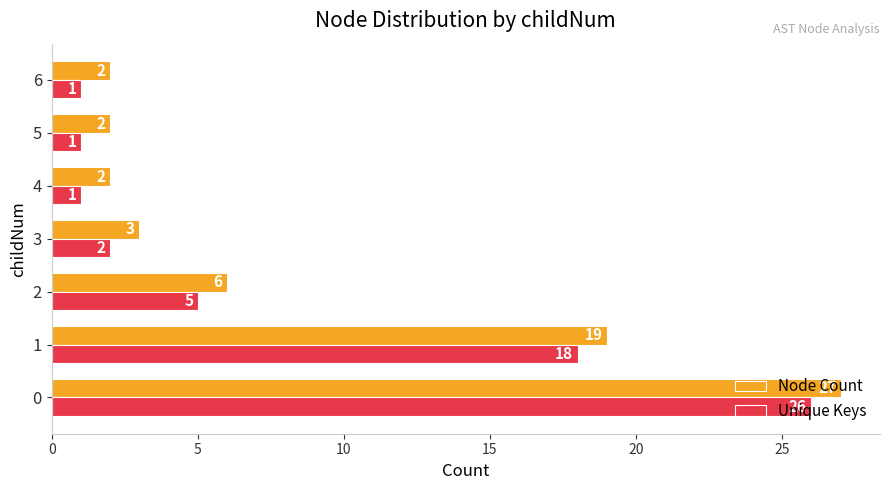

What is the highest value of the Node Count series?

27